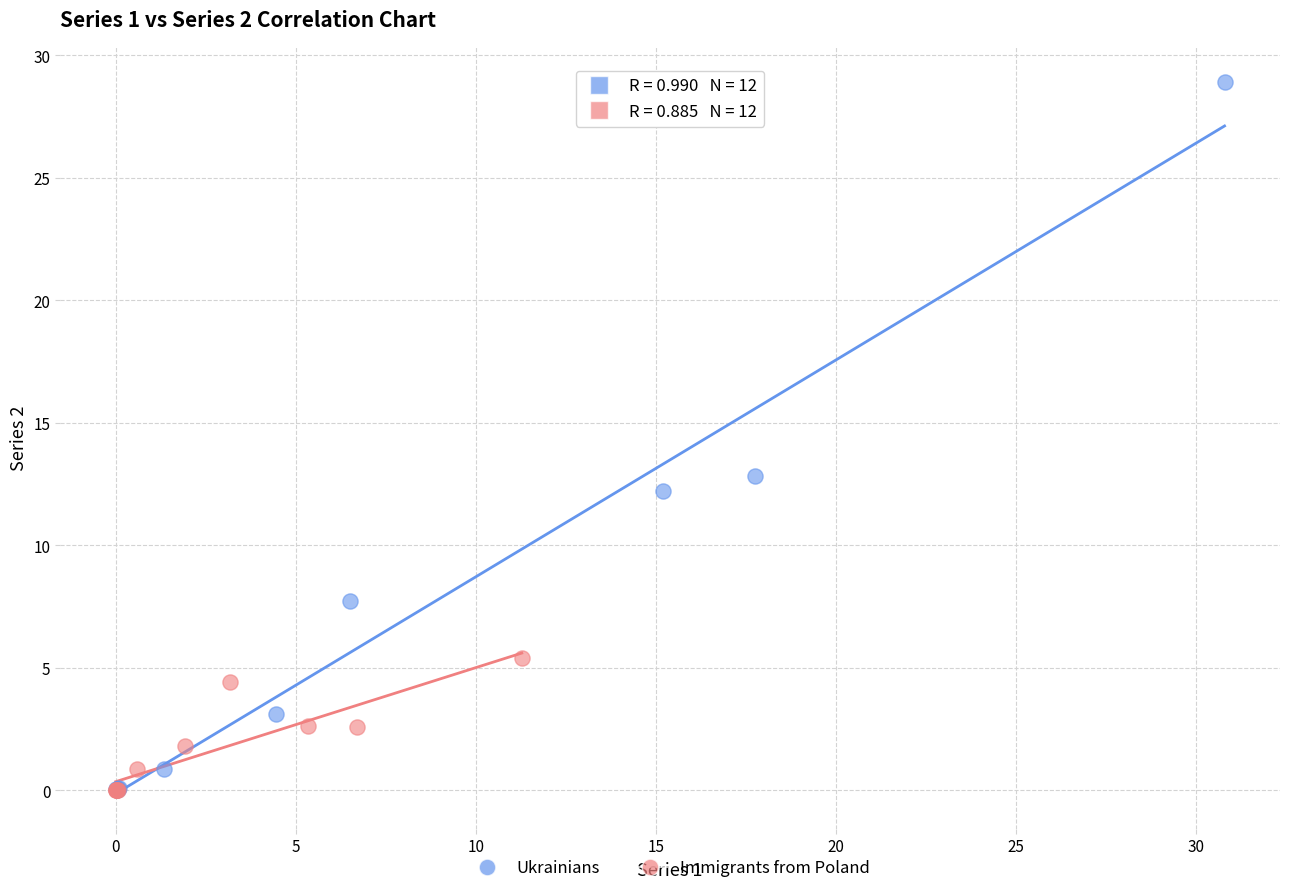

Which series reaches the maximum Y coordinate?

Ukrainians